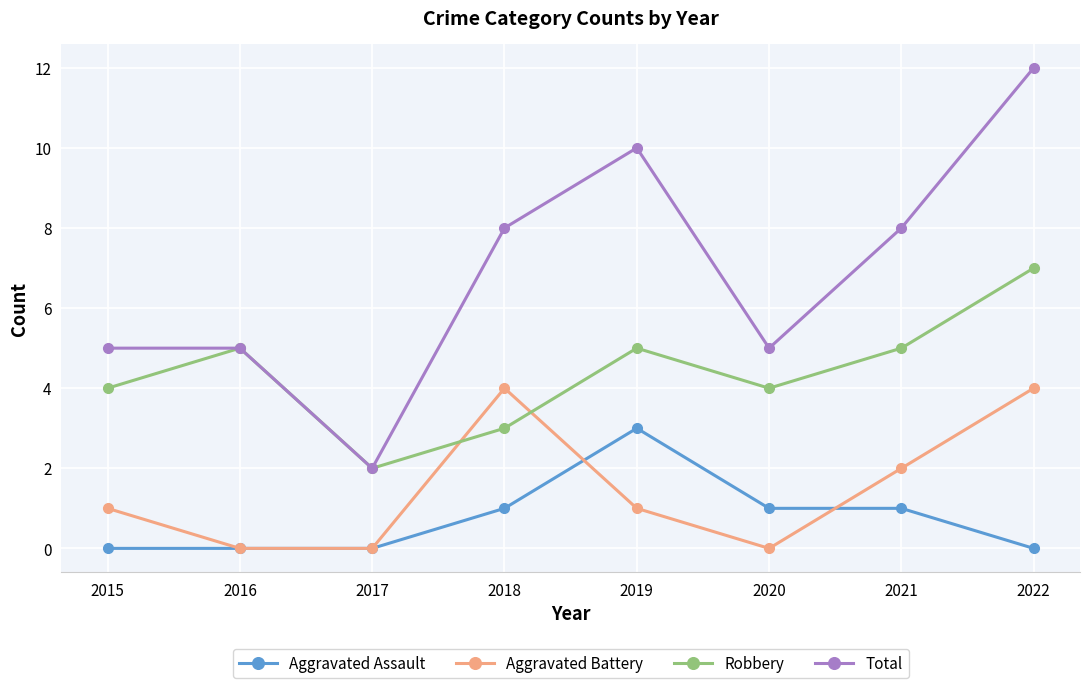

Is it true that Aggravated Assault equals 0 at 2017?

True